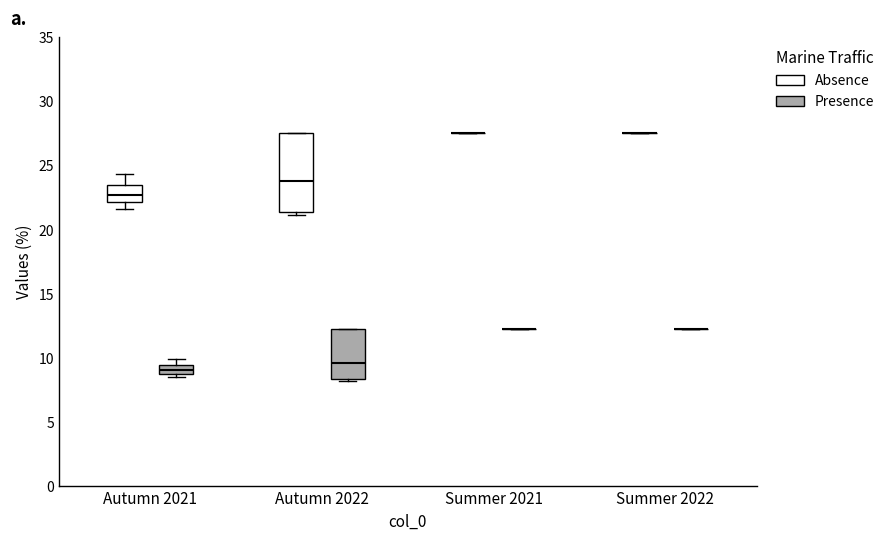

Comparing the boxes themselves (not the whiskers), which one is the tallest?

Autumn 2022 (Absence)